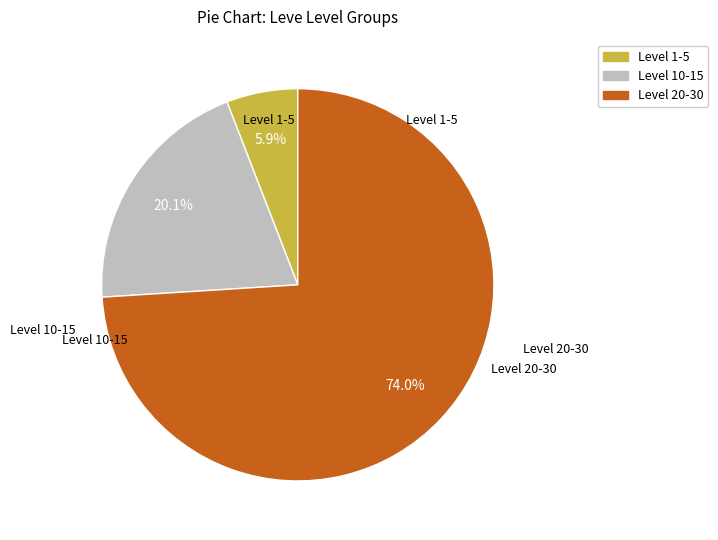

Rank the categories by value from lowest to highest.

Level 1-5, Level 10-15, Level 20-30